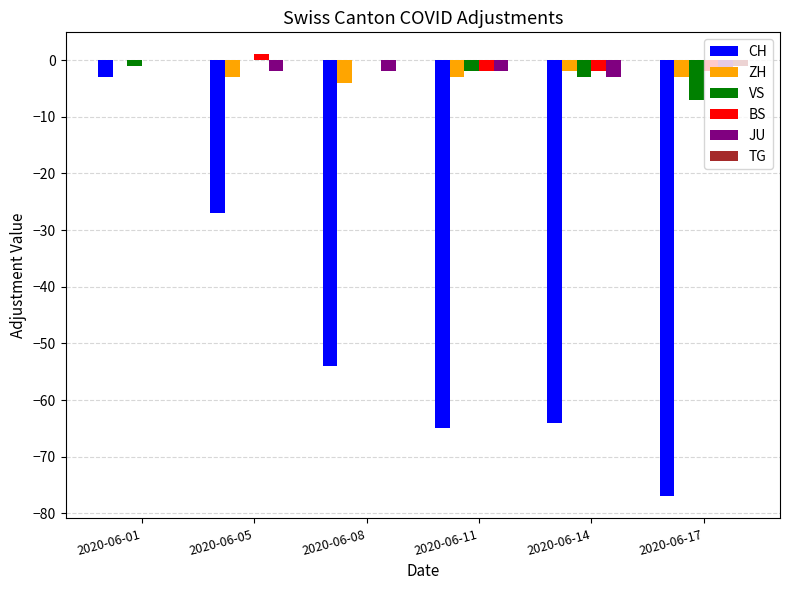

What is the total value across all series at 2020-06-14?

-74